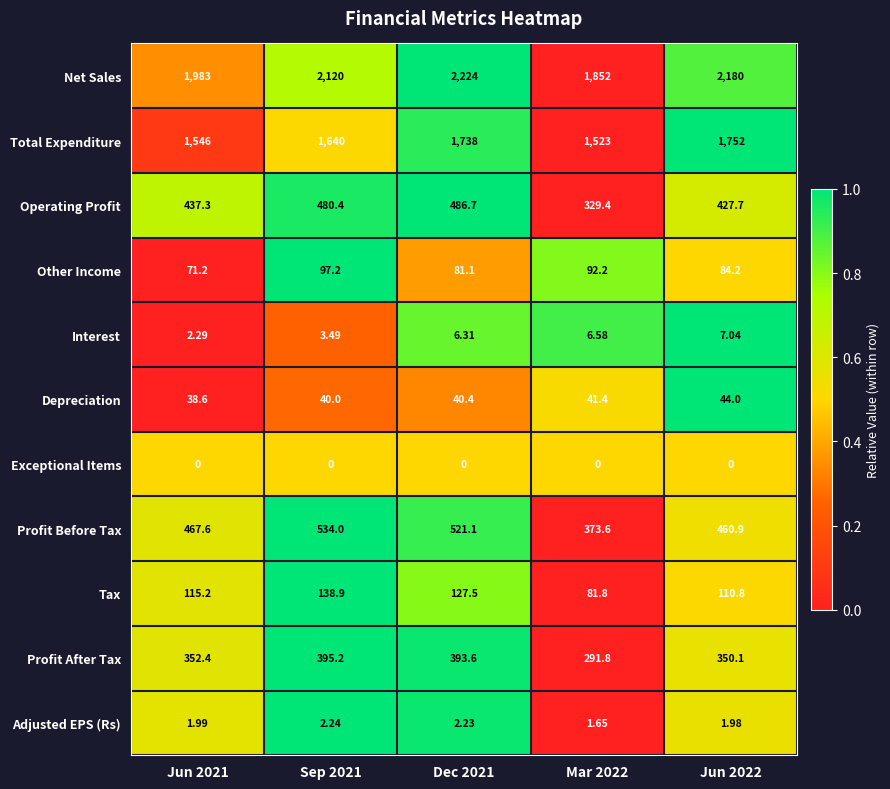

What is the greatest value displayed?

2224.0